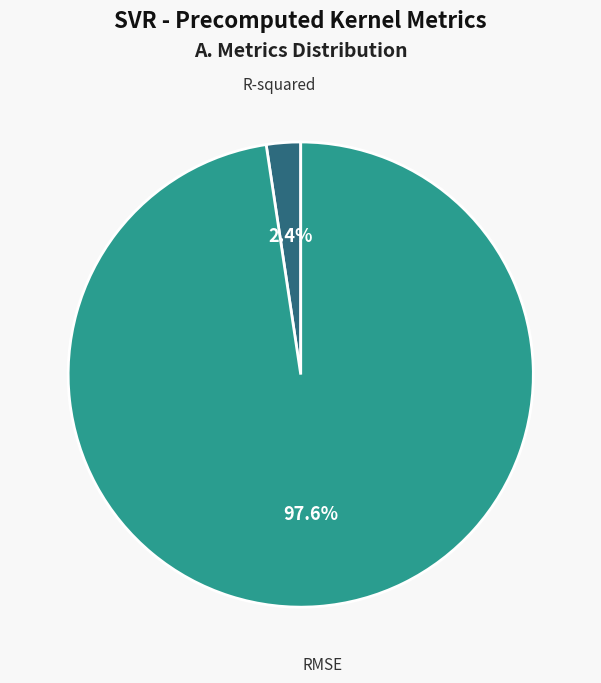

How many segments does this pie chart have?

2